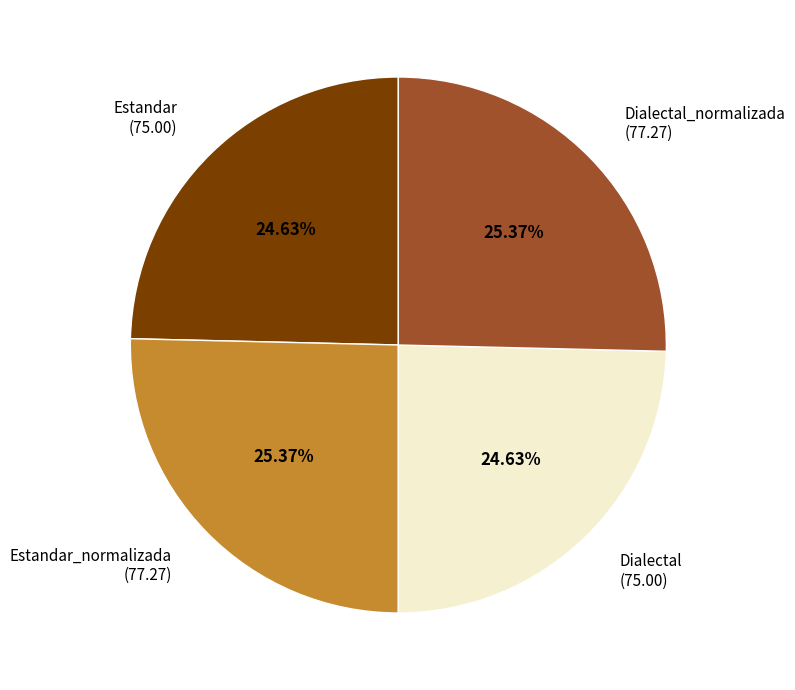

Is there a majority slice in this chart?

No